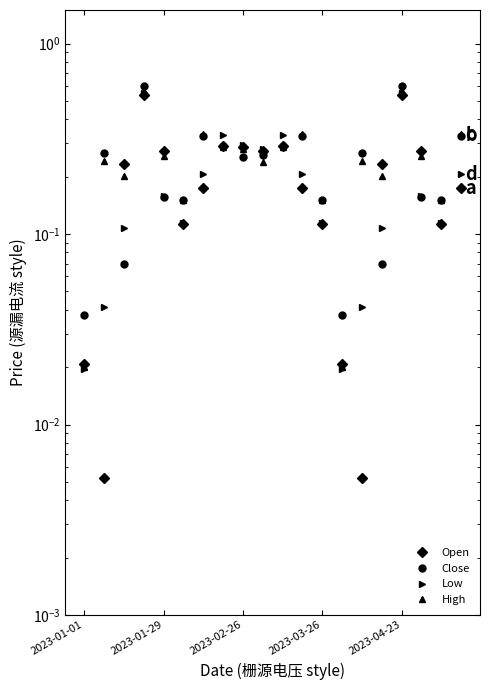

How many interior local valleys does the Close series have?

6